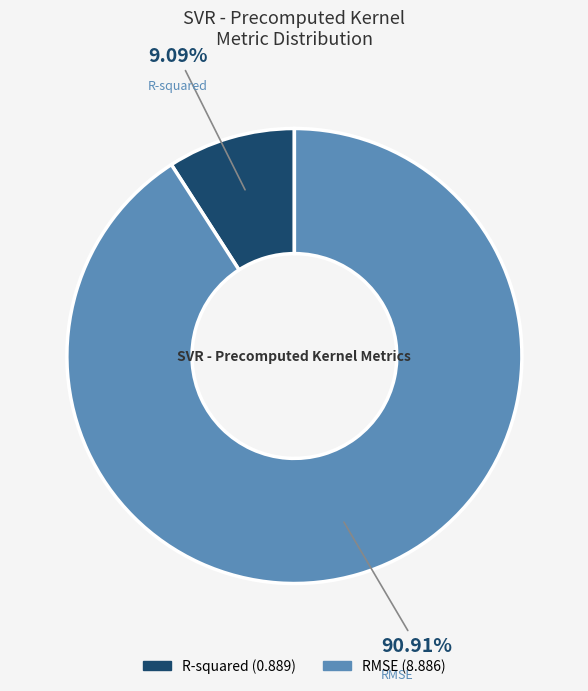

Count the number of slices in the pie.

2